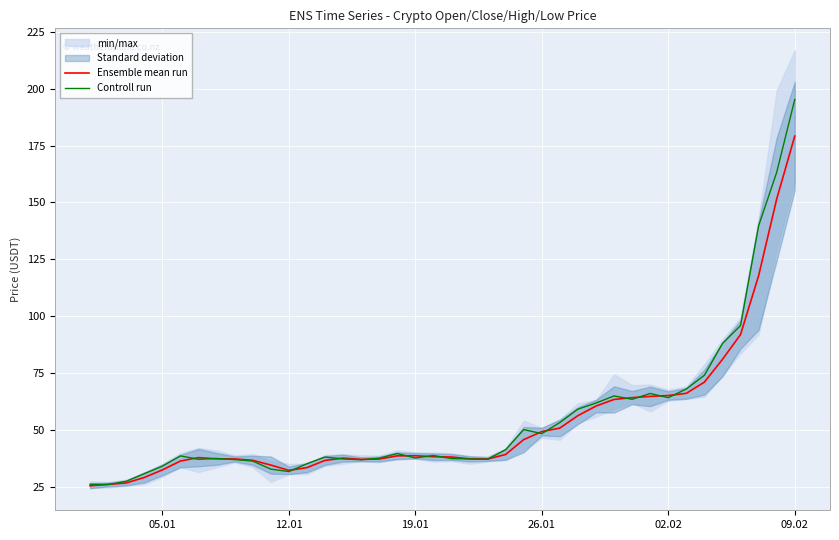

How many times do Controll run and Ensemble mean run cross each other?

18